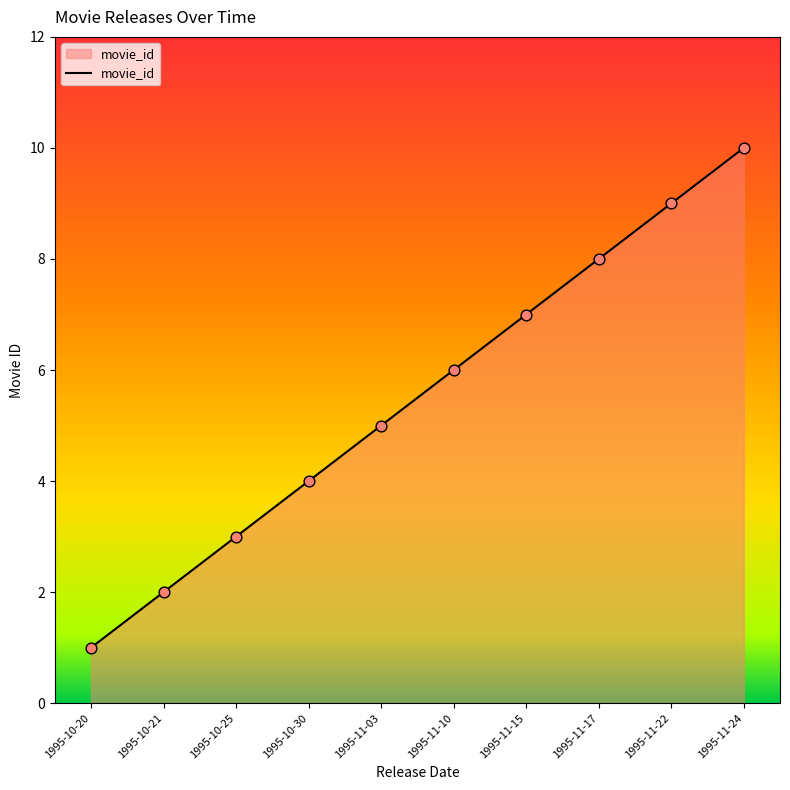

What is the change in value from 1995-10-20 to 1995-11-03?

+4